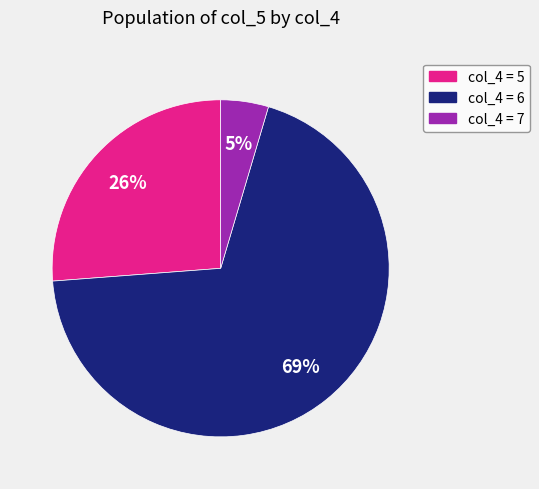

To the nearest percent, what is the average slice percentage?

33%